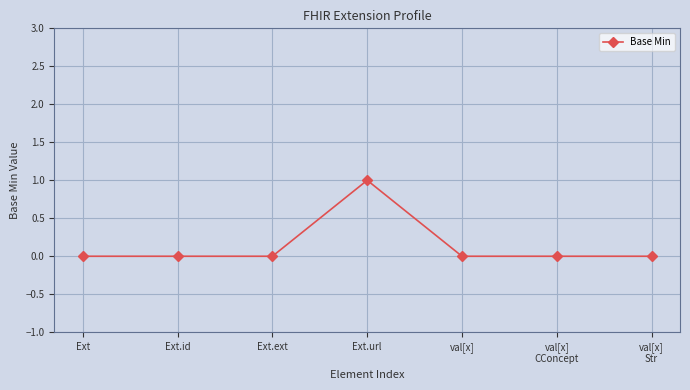

What is the label of the 7th point from the right?

Ext